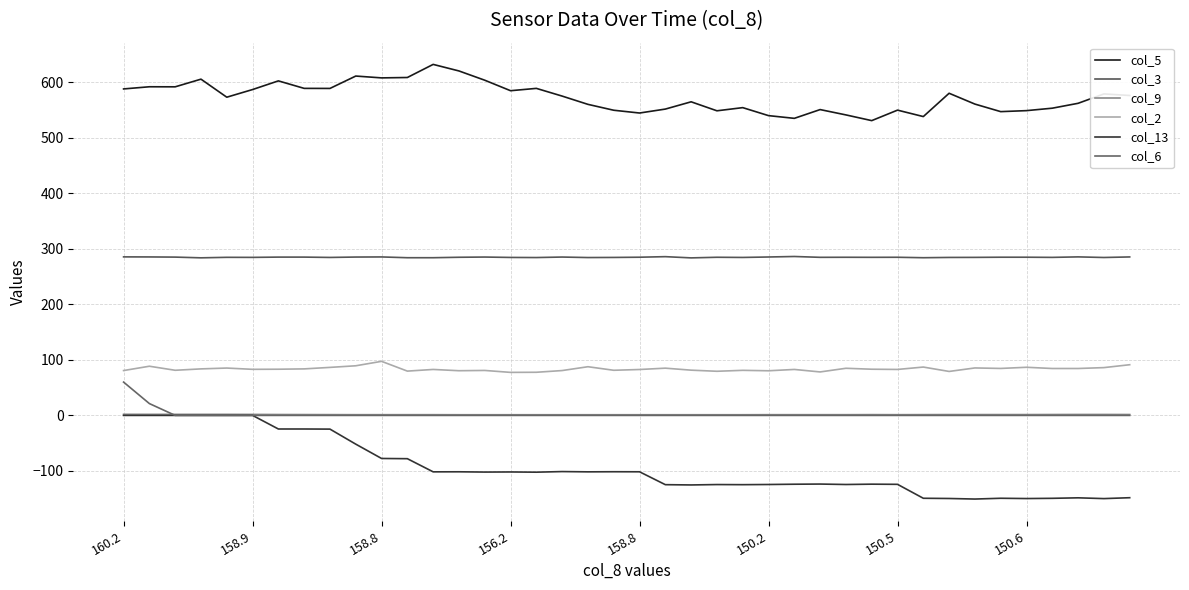

How many categories are shown in the chart?

40